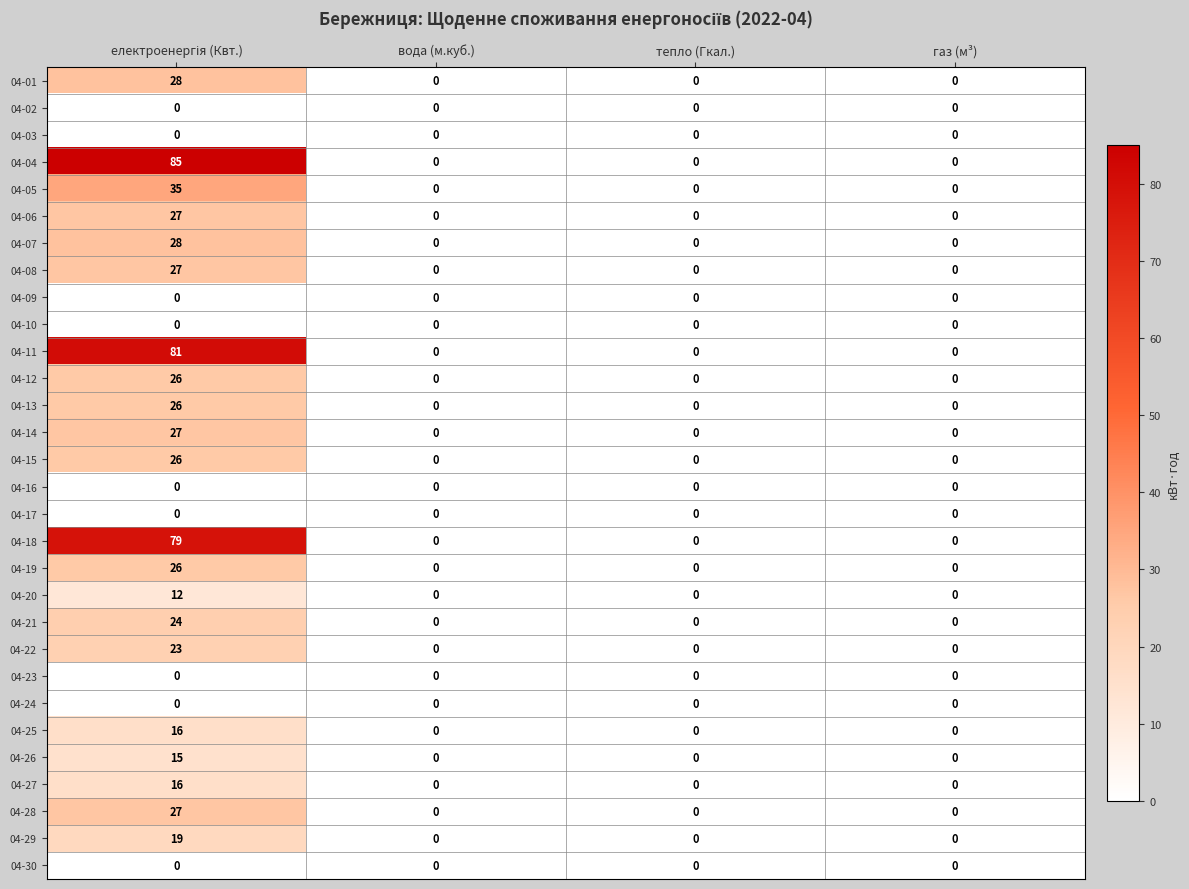

Which series has the largest range (max minus min)?

04-04